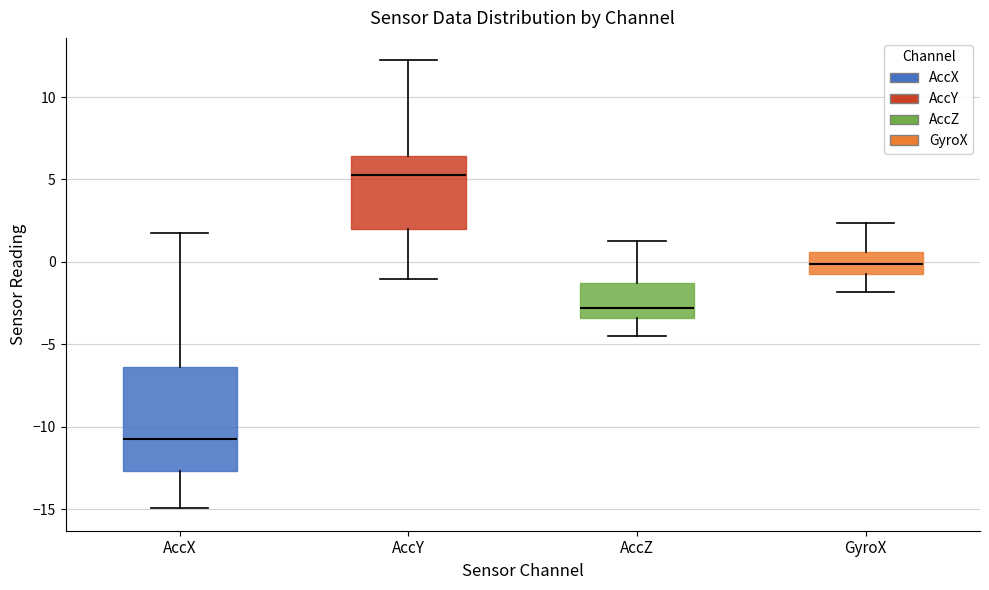

Comparing the boxes themselves (not the whiskers), which one is the tallest?

AccX